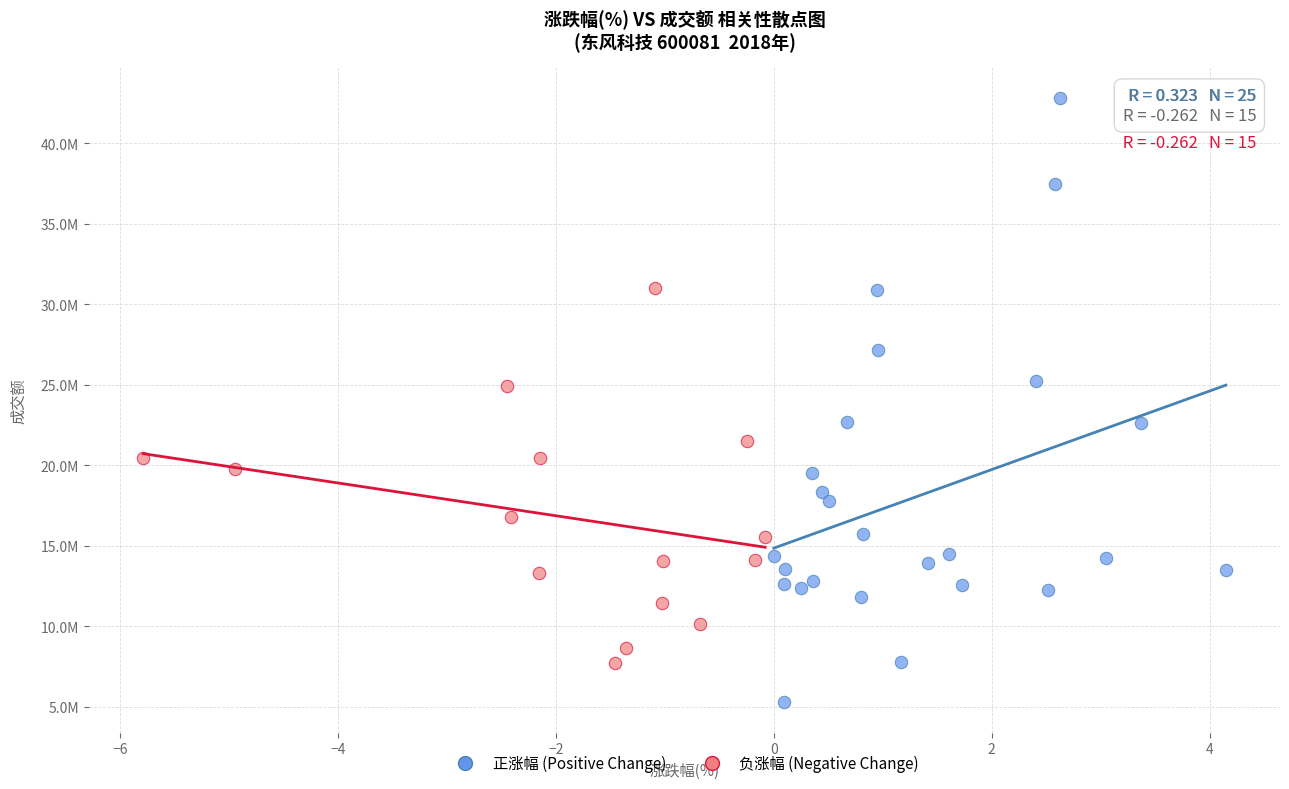

Which series reaches the minimum Y coordinate?

正涨幅 (Positive Change)